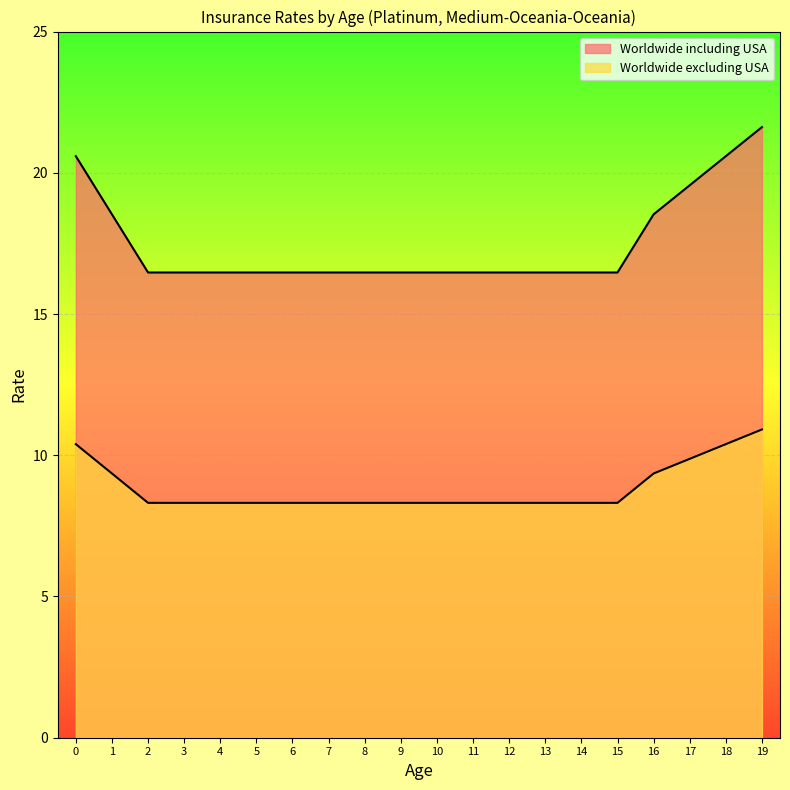

Is the value of Worldwide excluding USA at 14 greater than the value of Worldwide including USA at 18?

No